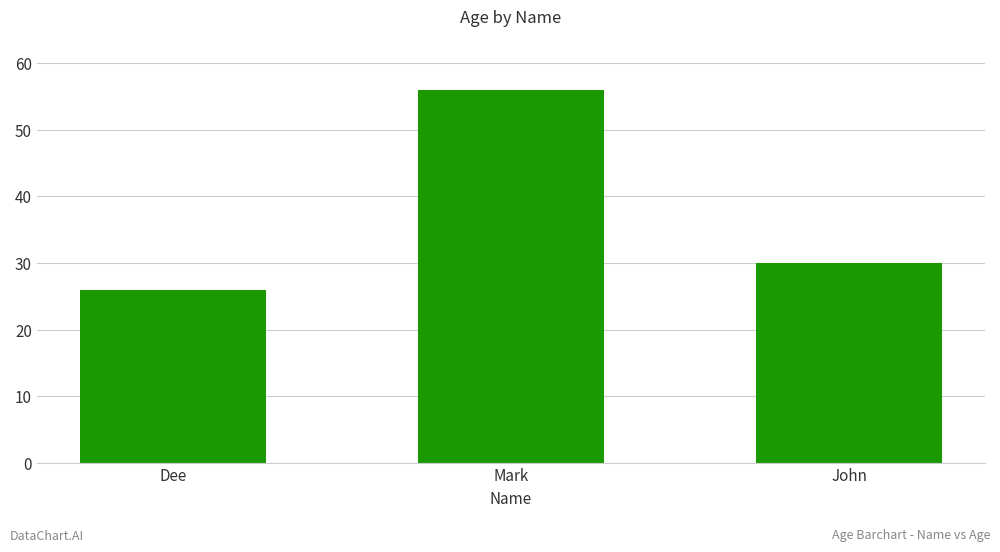

True or false: the data shows 36 at Dee.

False